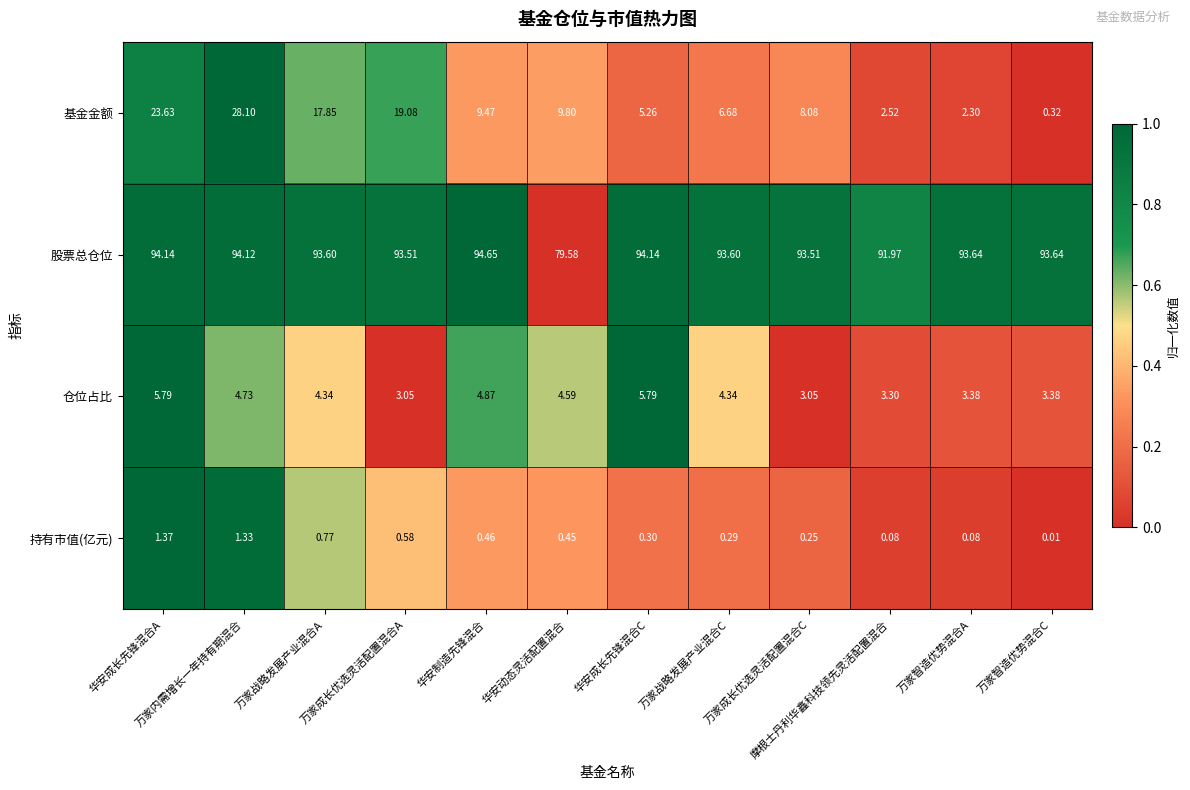

Which series changed the most between 万家内需增长一年持有期混合 and 华安动态灵活配置混合?

基金金额